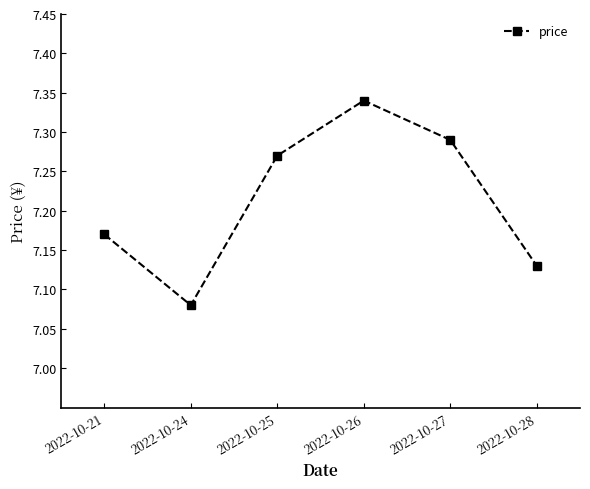

What is the change in value from 2022-10-24 to 2022-10-26?

+0.3